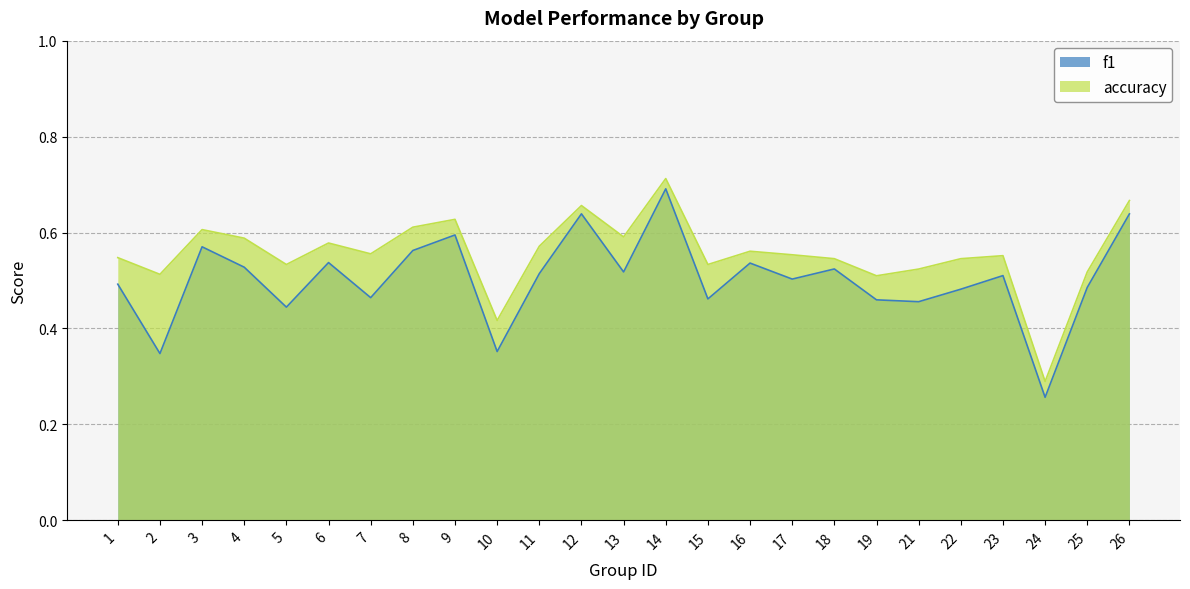

True or false: accuracy and f1 intersect in this chart.

False